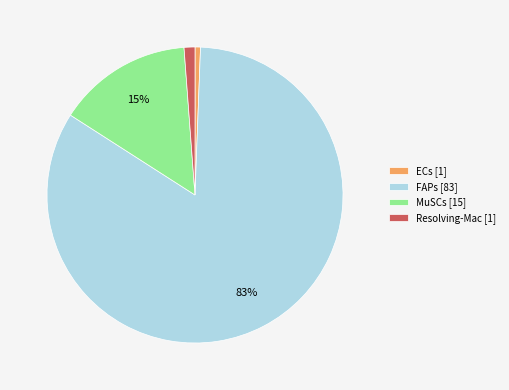

Do Resolving-Mac [1] and FAPs [83] together represent more than half of the pie?

Yes